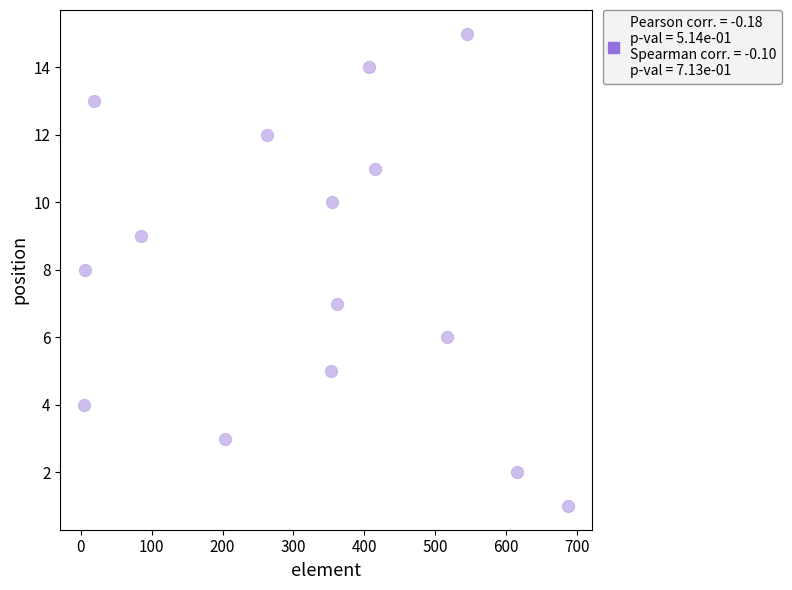

What is the range of Y values (max minus min)?

14